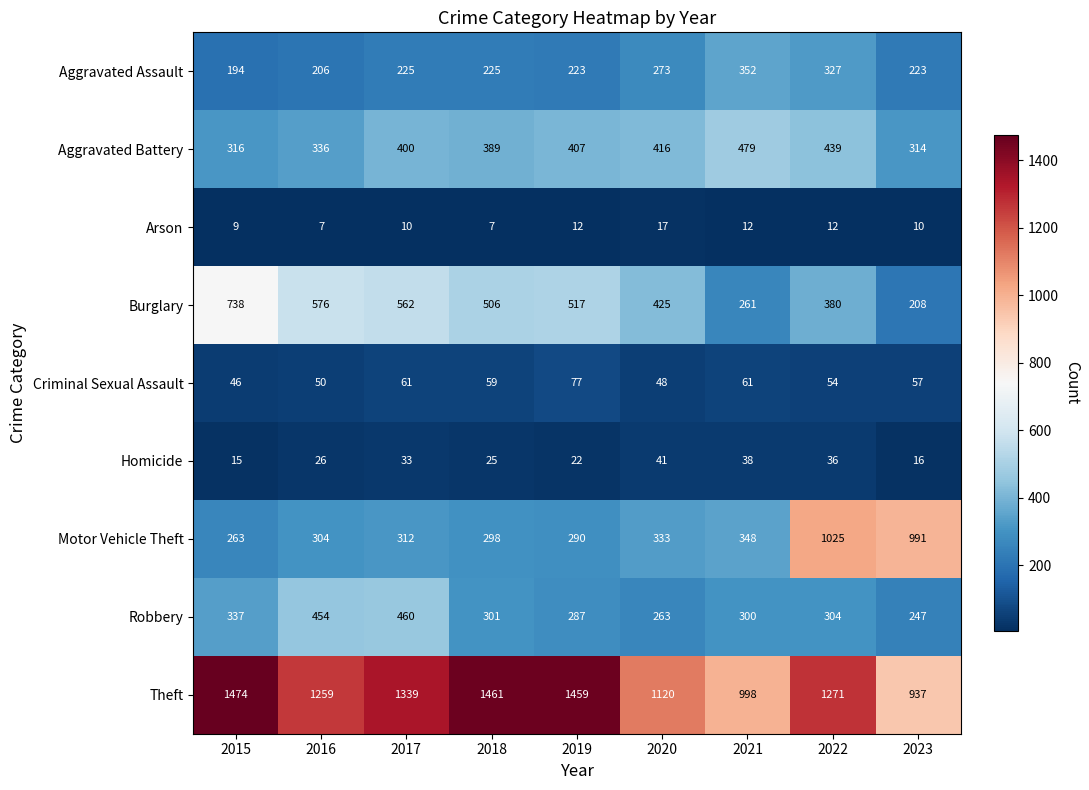

True or false: Aggravated Assault has a value of 373 at 2017.

False